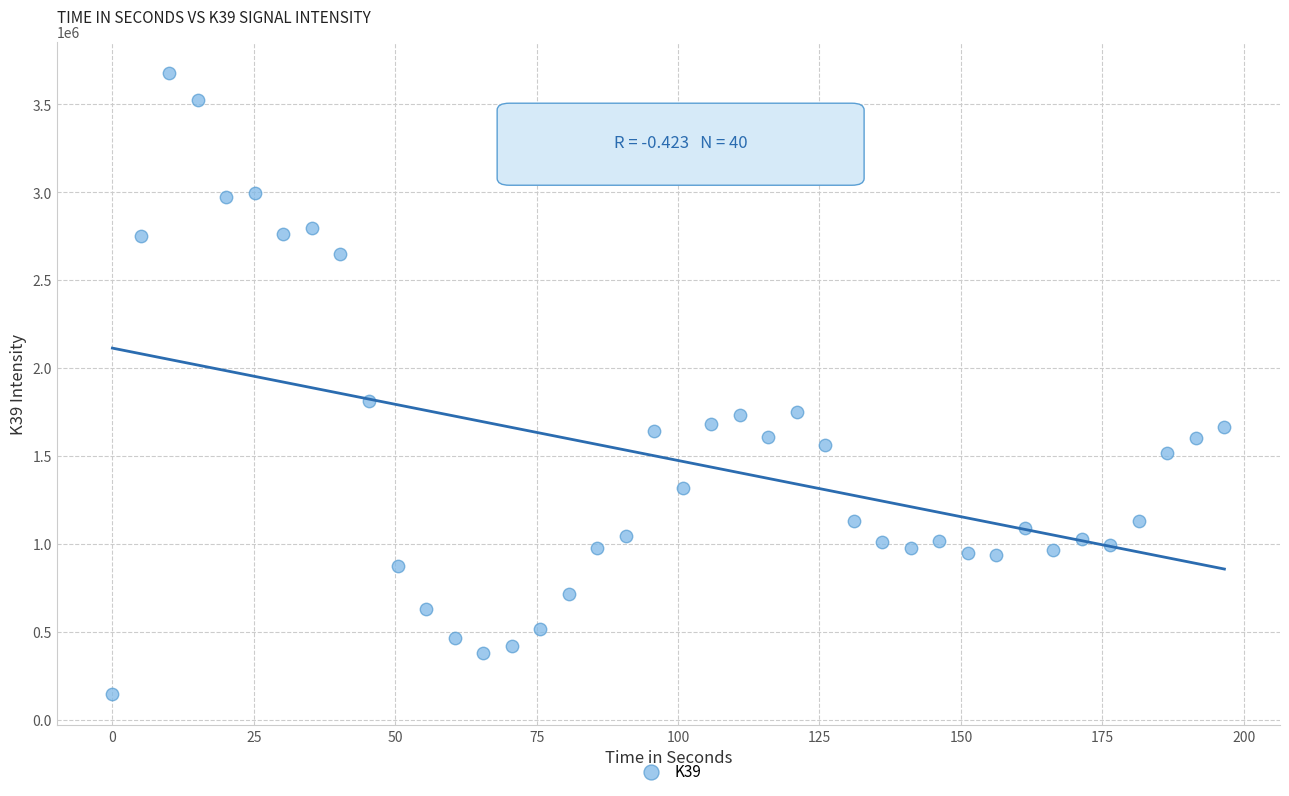

What is the range of X values (max minus min)?

196.6